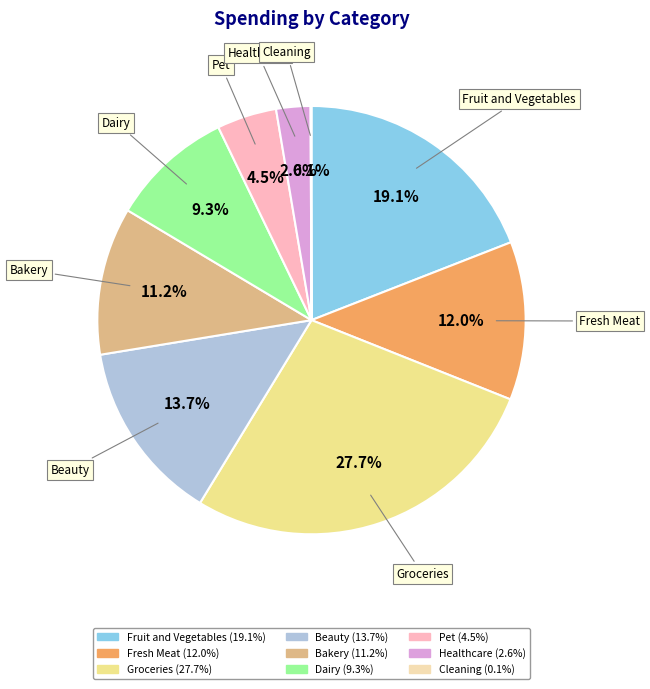

Does any single category account for the majority?

No